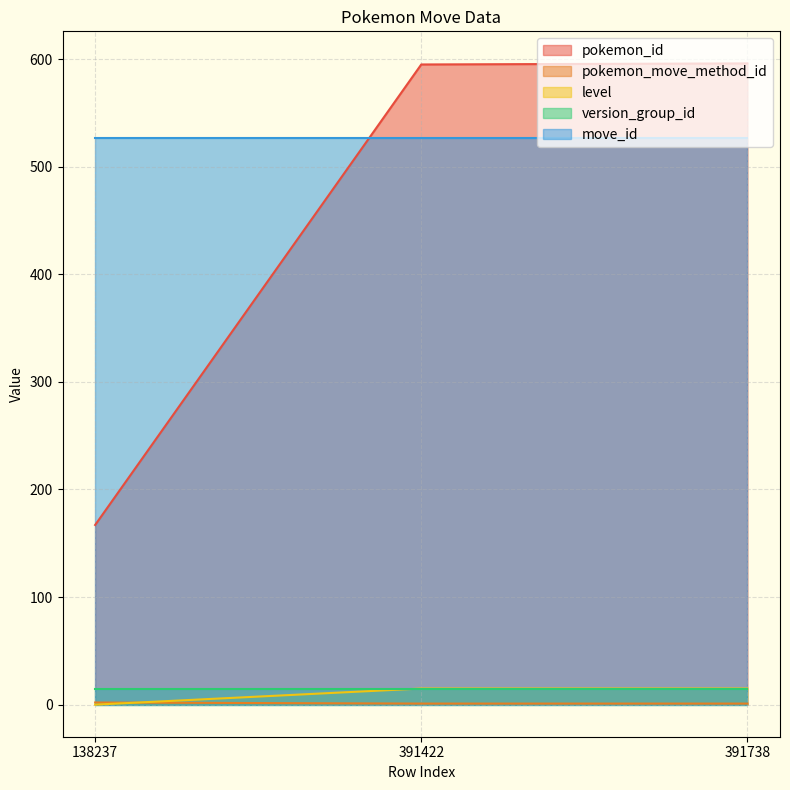

What is the highest value of the pokemon_id series?

596